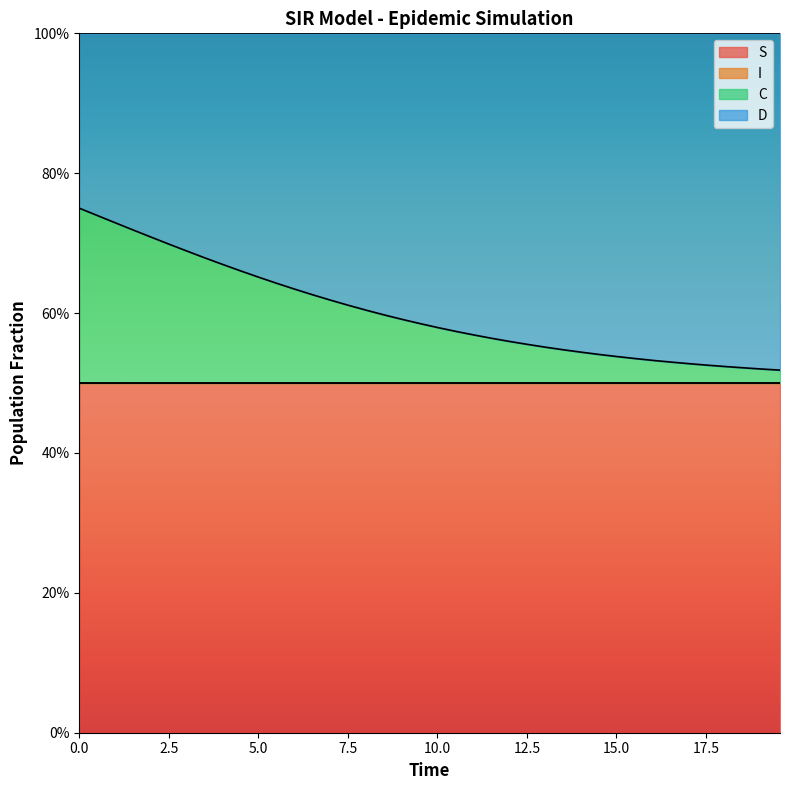

Does the chart have visible grid lines?

No